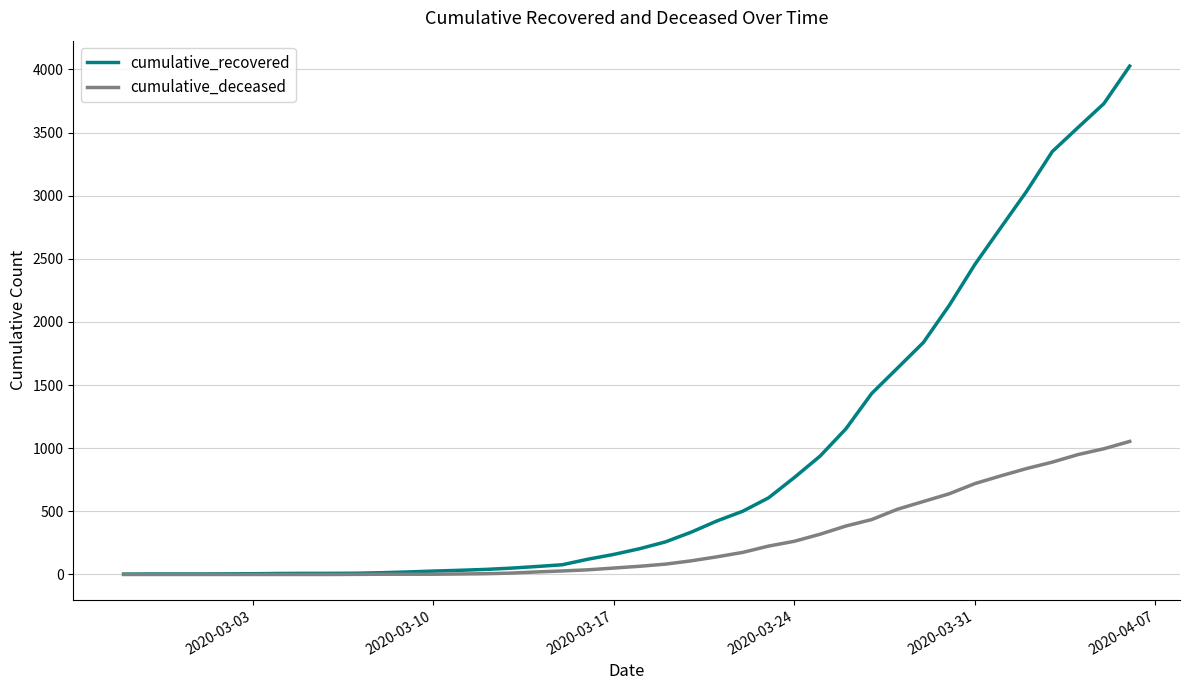

Which series has the widest spread of values?

cumulative_recovered